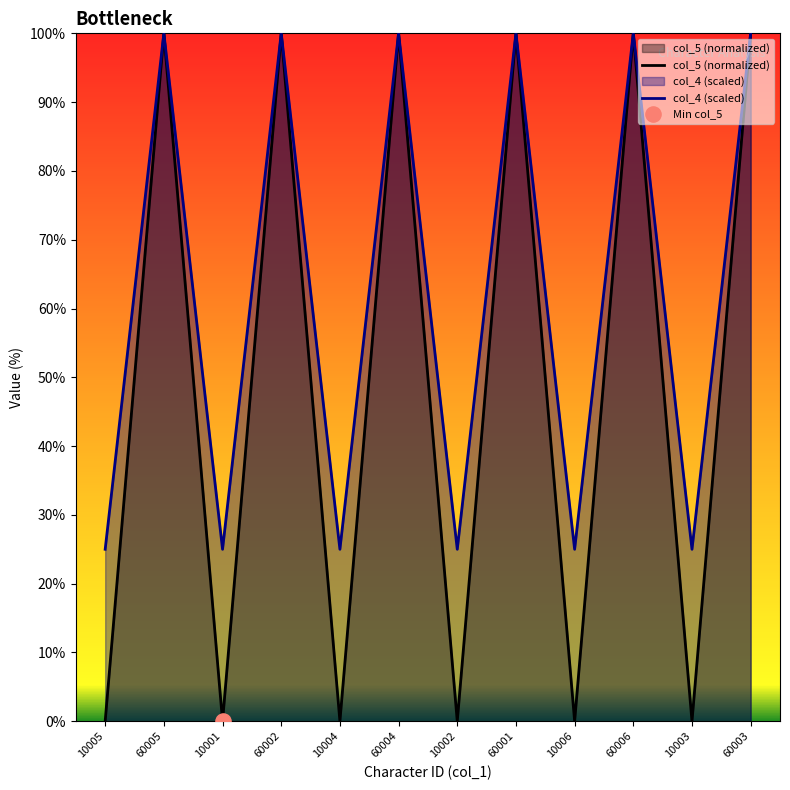

Which series has the largest Y range (max minus min)?

col_5